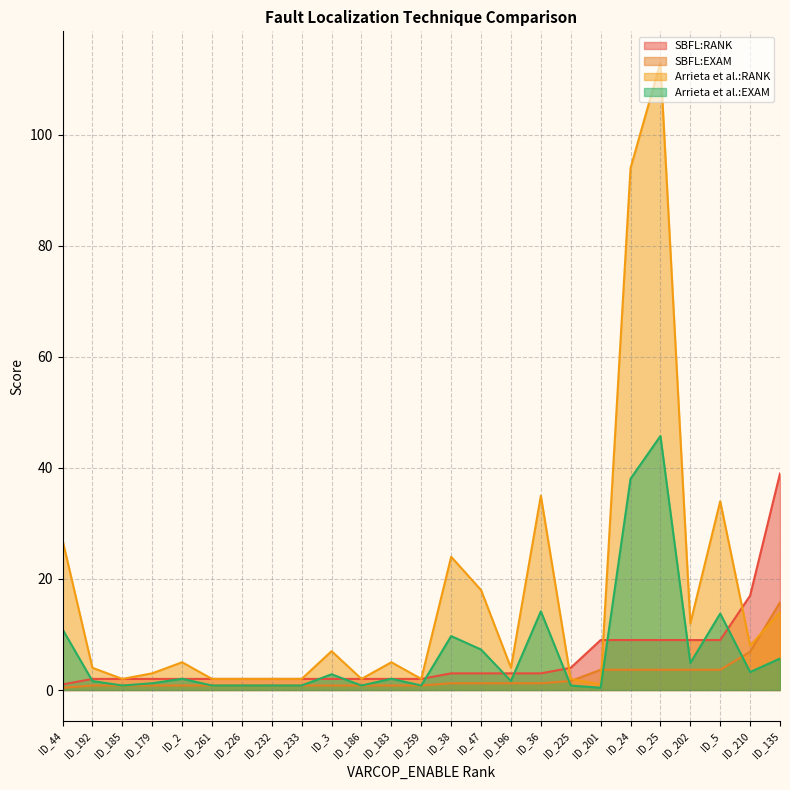

What is the maximum value for SBFL:EXAM?

15.8